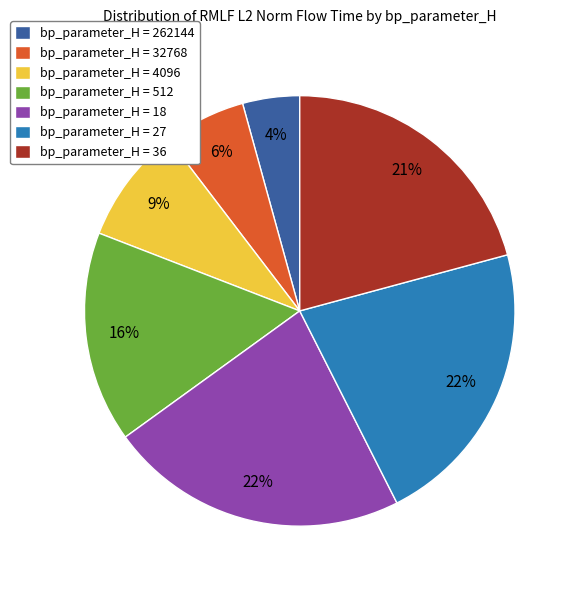

What percentage is the bp_parameter_H = 18 slice, to the nearest percent?

22%